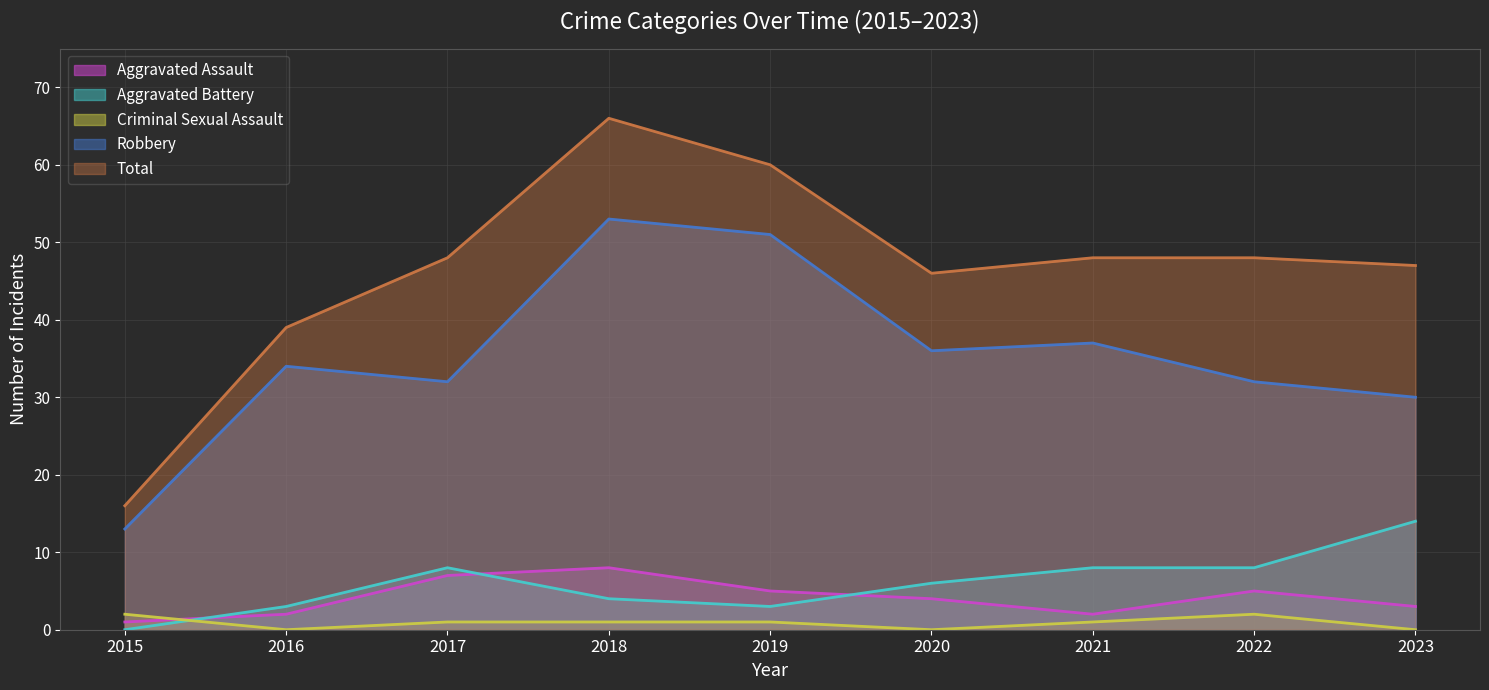

Reading left to right, what are all the values shown in this chart?

Aggravated Assault: 2015=1	2016=2	2017=7	2018=8	2019=5	2020=4	2021=2	2022=5	2023=3
Aggravated Battery: 2015=0	2016=3	2017=8	2018=4	2019=3	2020=6	2021=8	2022=8	2023=14
Criminal Sexual Assault: 2015=2	2016=0	2017=1	2018=1	2019=1	2020=0	2021=1	2022=2	2023=0
Robbery: 2015=13	2016=34	2017=32	2018=53	2019=51	2020=36	2021=37	2022=32	2023=30
Total: 2015=16	2016=39	2017=48	2018=66	2019=60	2020=46	2021=48	2022=48	2023=47